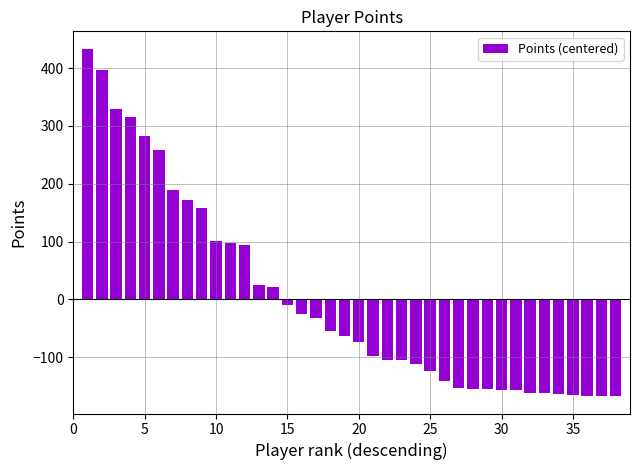

What is the difference between the maximum and second lowest values?

600.0